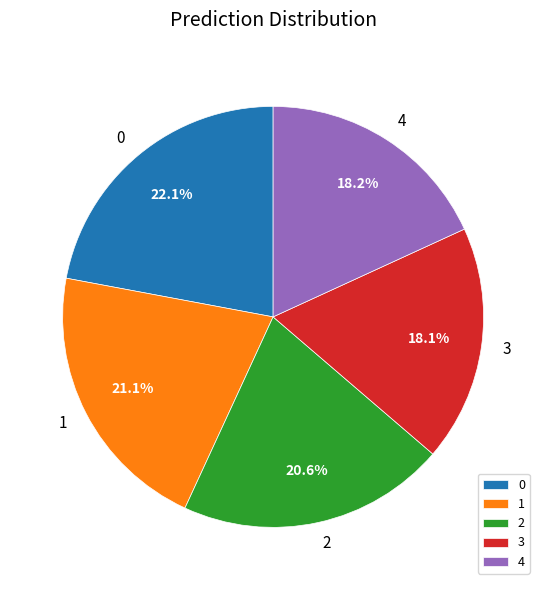

True or false: 1 accounts for 21% of the total.

True